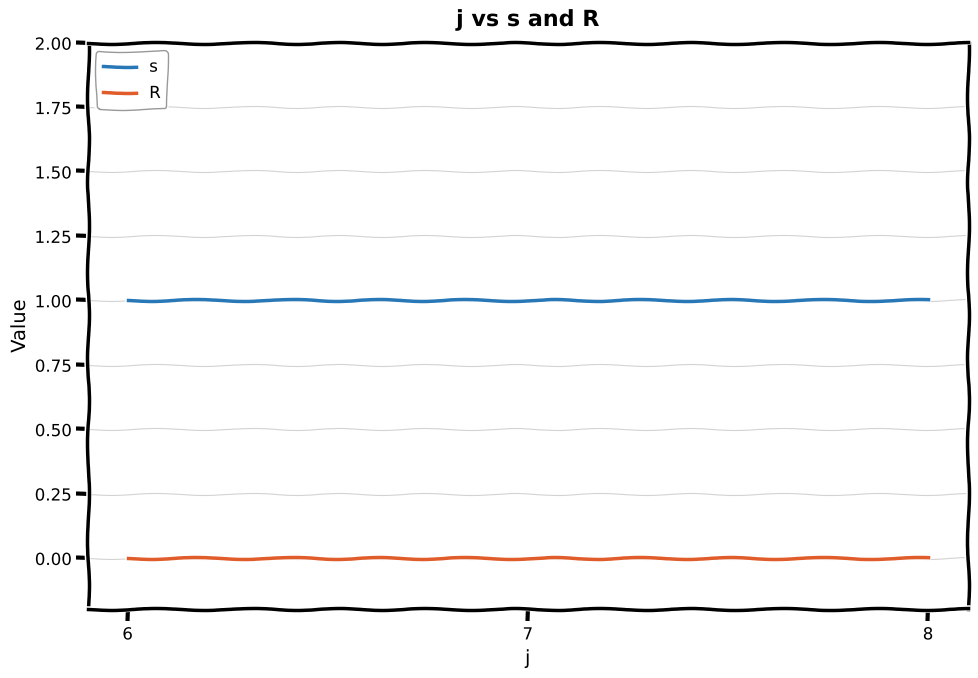

What is the total value across all series at 8?

1